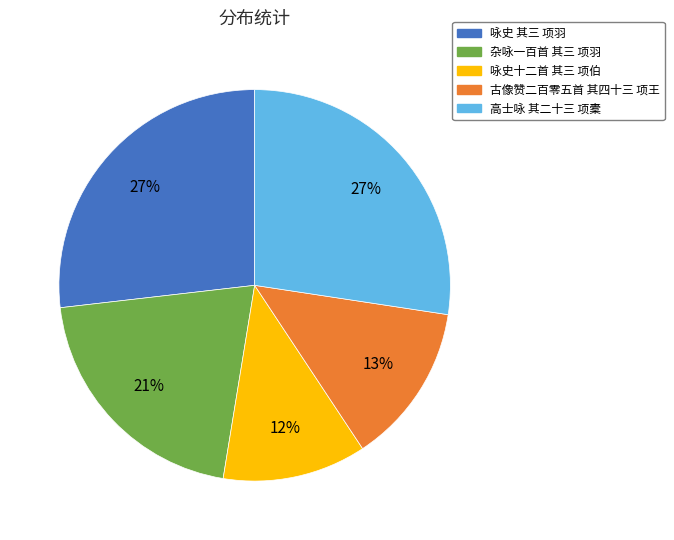

To the nearest percent, what is the difference between the 咏史十二首 其三 项伯 and 咏史 其三 项羽 slice percentages?

15%